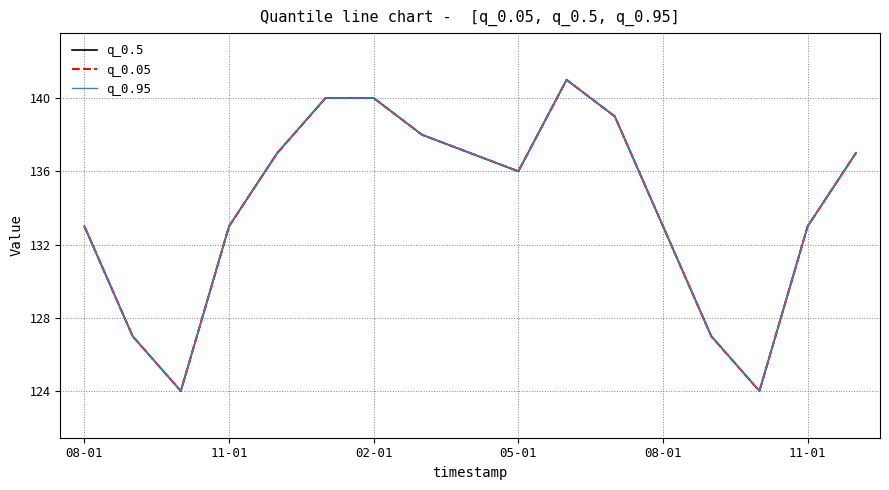

Reading left to right, what are all the values shown in this chart?

q_0.5: 133	127	124	133	137	140	140	138	137	136	141	139	133	127	124	133	137
q_0.05: 133	127	124	133	137	140	140	138	137	136	141	139	133	127	124	133	137
q_0.95: 133	127	124	133	137	140	140	138	137	136	141	139	133	127	124	133	137